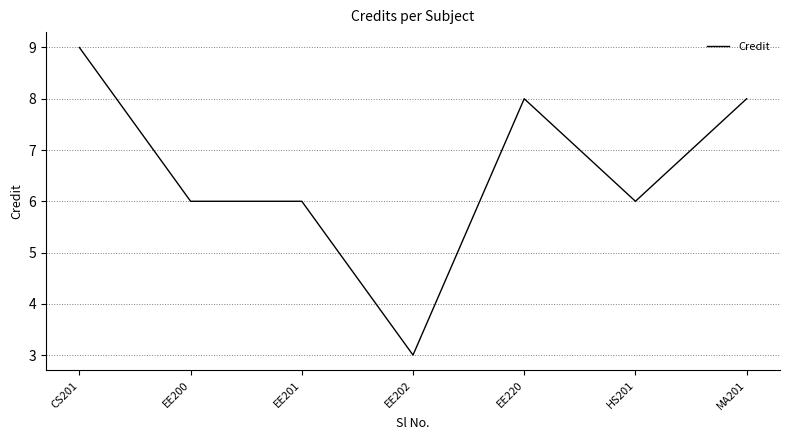

True or false: the data has more than 2 interior local peaks.

False